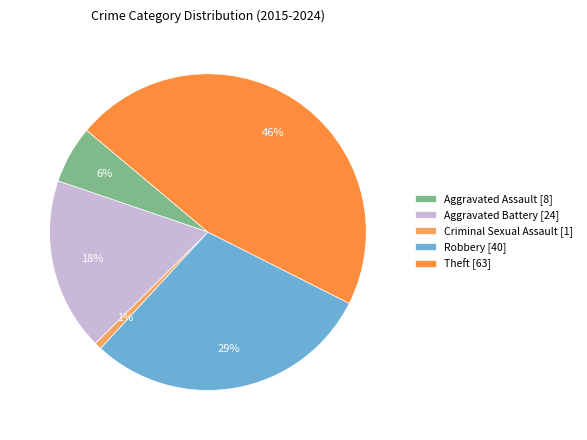

Is the sum of Aggravated Battery [24] and Robbery [40] greater than half?

No